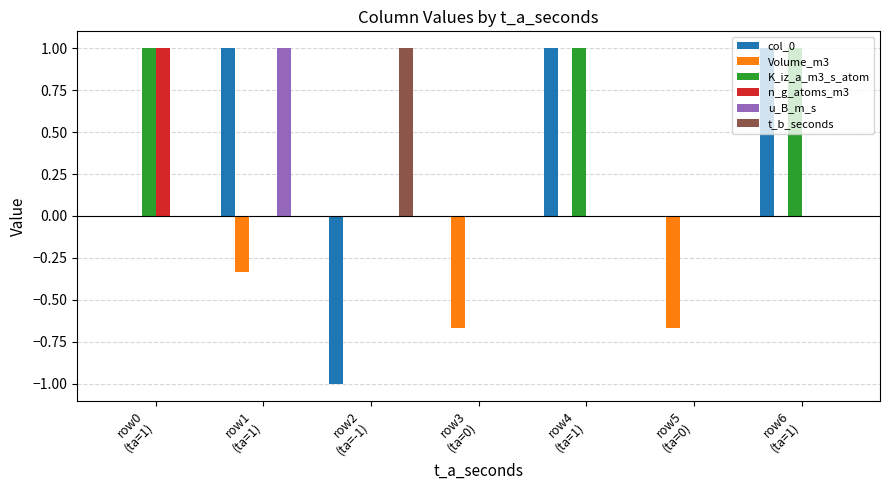

What is the sum of all Volume_m3 values?

-1.7